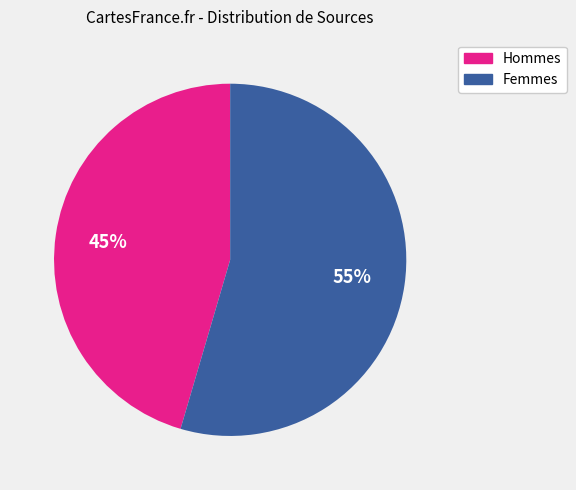

How many slices are in this pie chart?

2